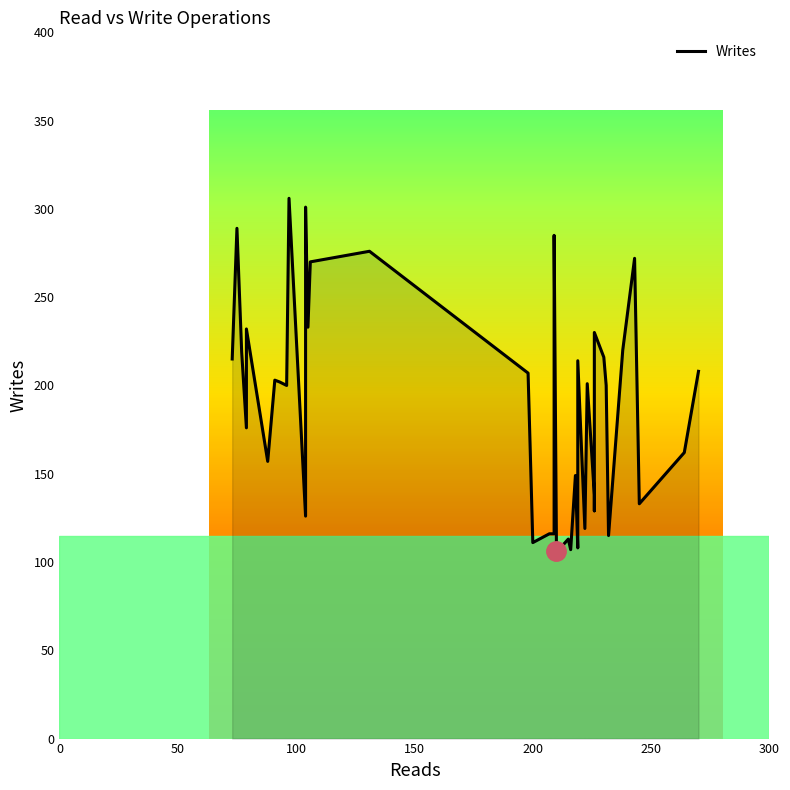

The value at 200 is 385. True or false?

False